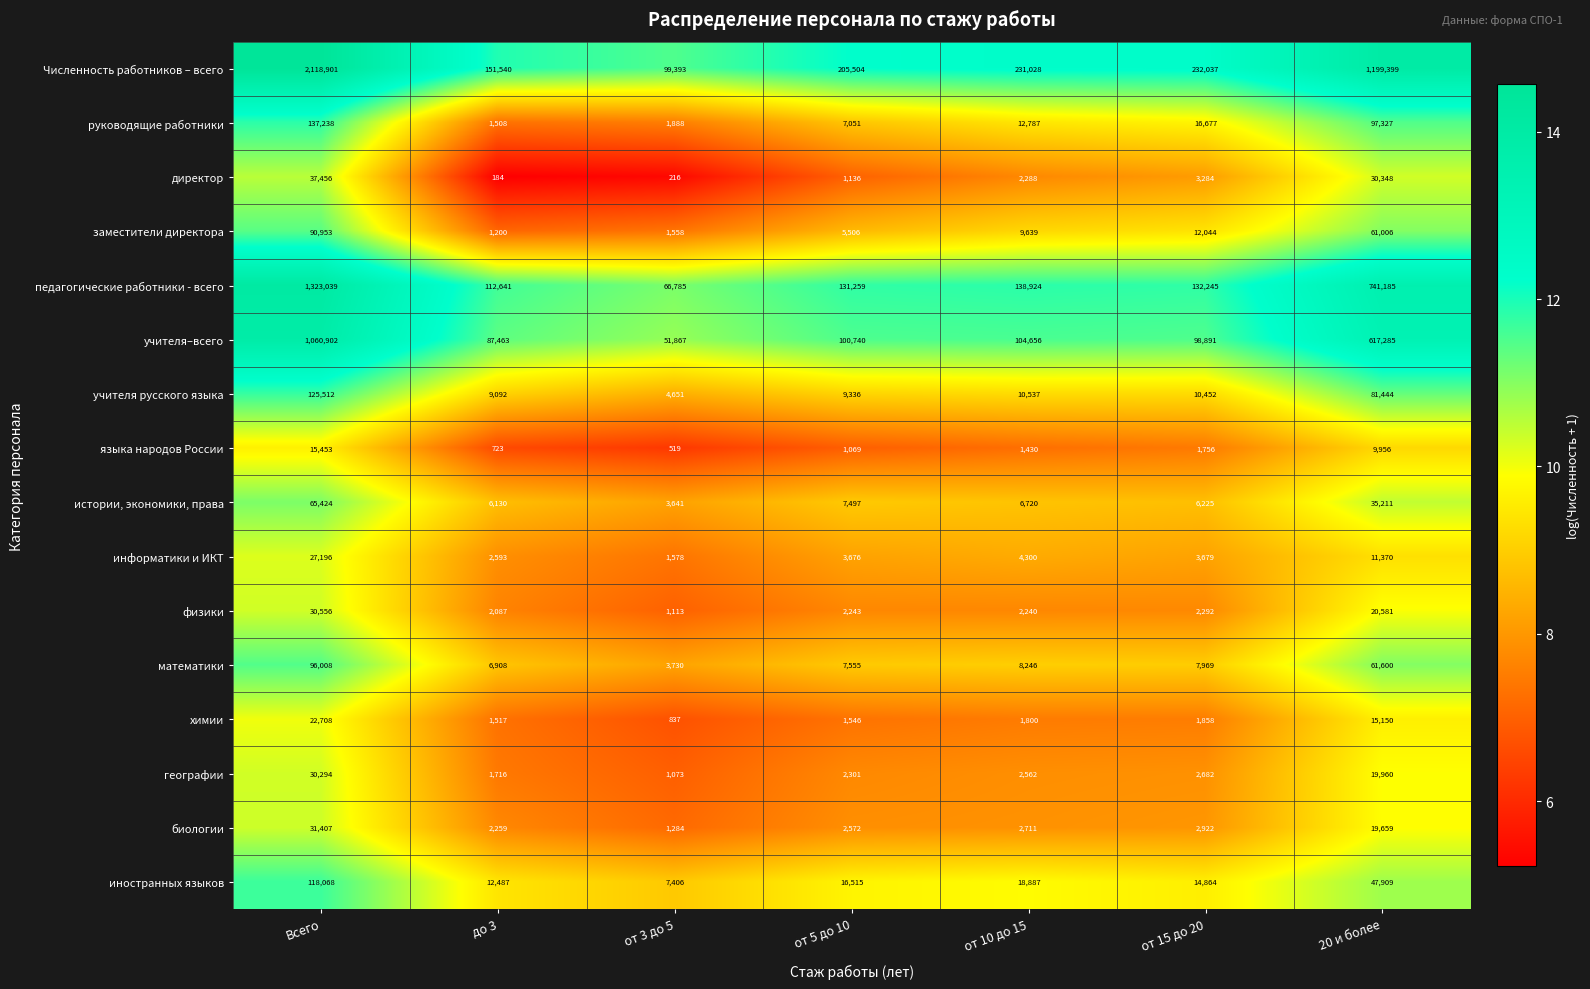

Is it true that учителя русского языка equals 9092 at до 3?

True